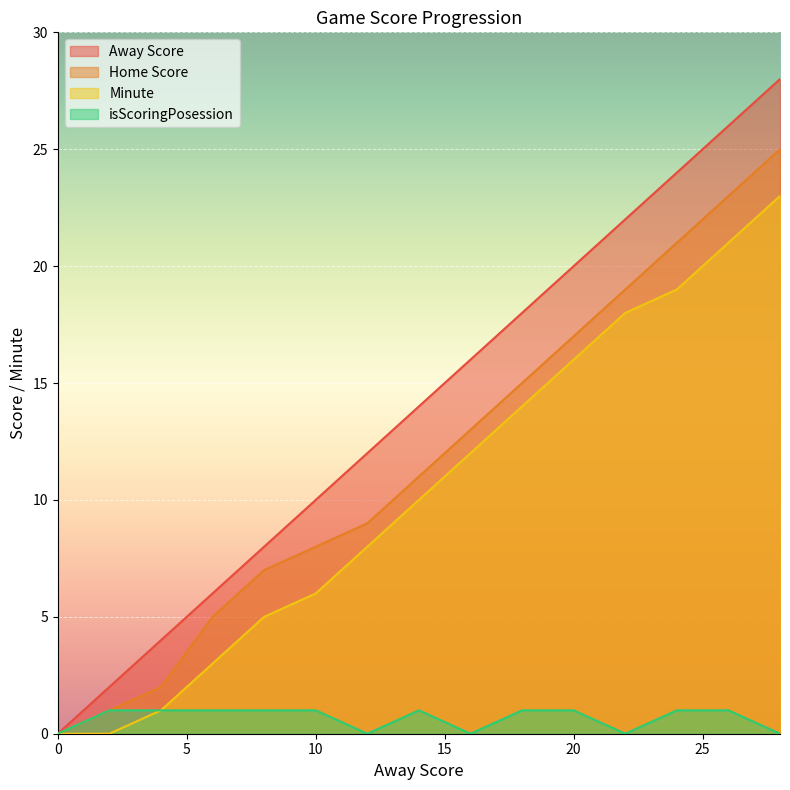

Reading left to right, transcribe all the data shown in this chart.

Away Score: 0	2	4	6	8	10	12	14	16	18	20	22	24	26	28
Home Score: 0	1	2	5	7	8	9	11	13	15	17	19	21	23	25
Minute: 0	0	1	3	5	6	8	10	12	14	16	18	19	21	23
isScoringPosession: 0	1	1	1	1	1	0	1	0	1	1	0	1	1	0